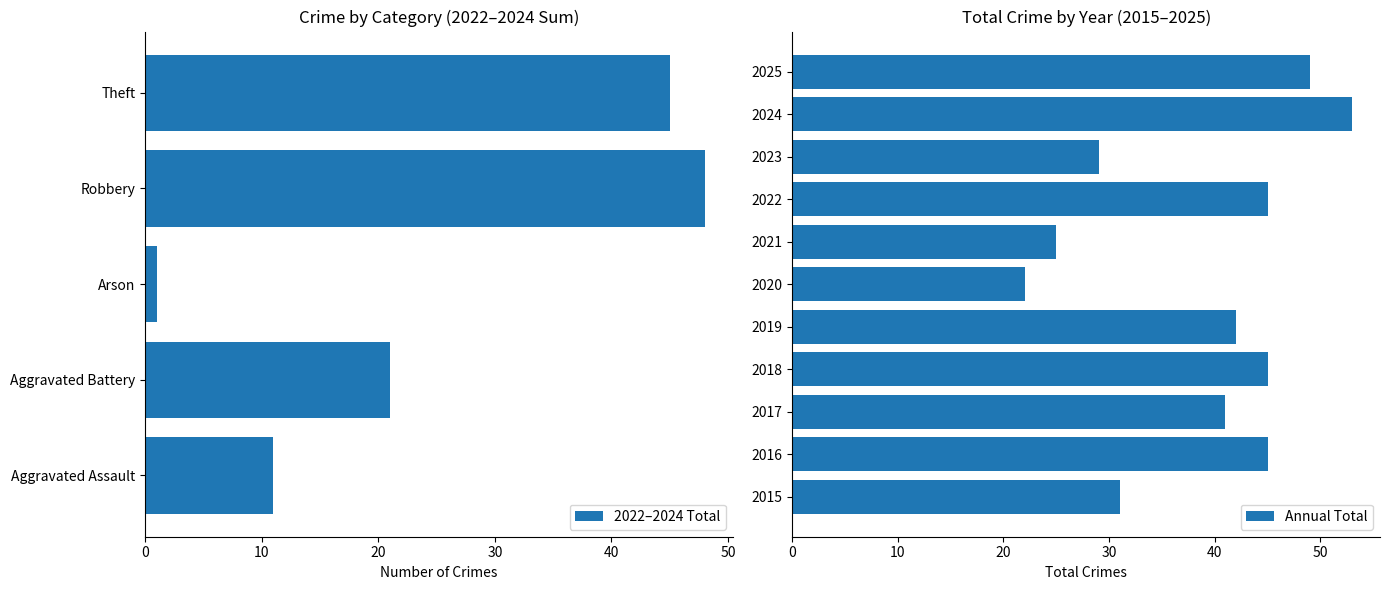

How many distinct data groups are displayed?

1